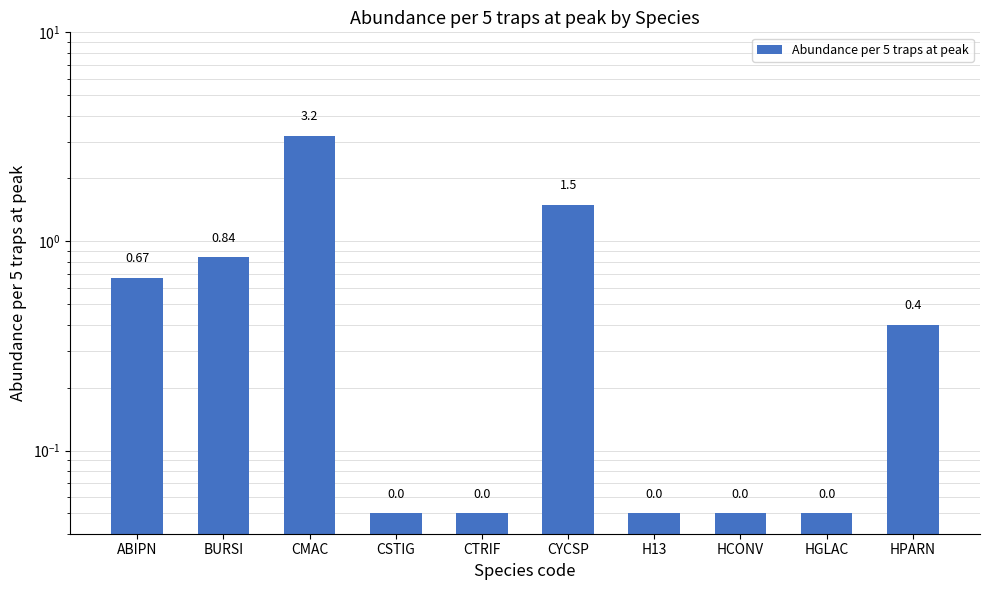

What is the difference between the values at HGLAC and BURSI?

0.8